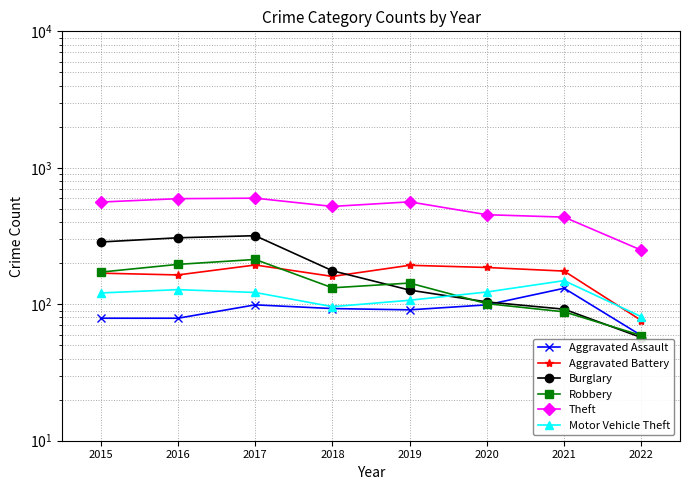

How many lines are shown in the chart?

6